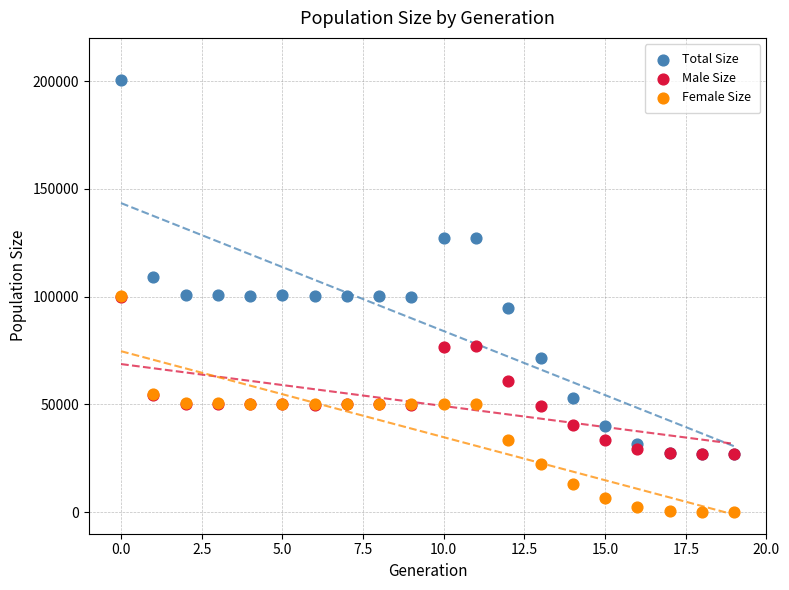

In the Male Size series, what Y value is closest to 63465?

61012